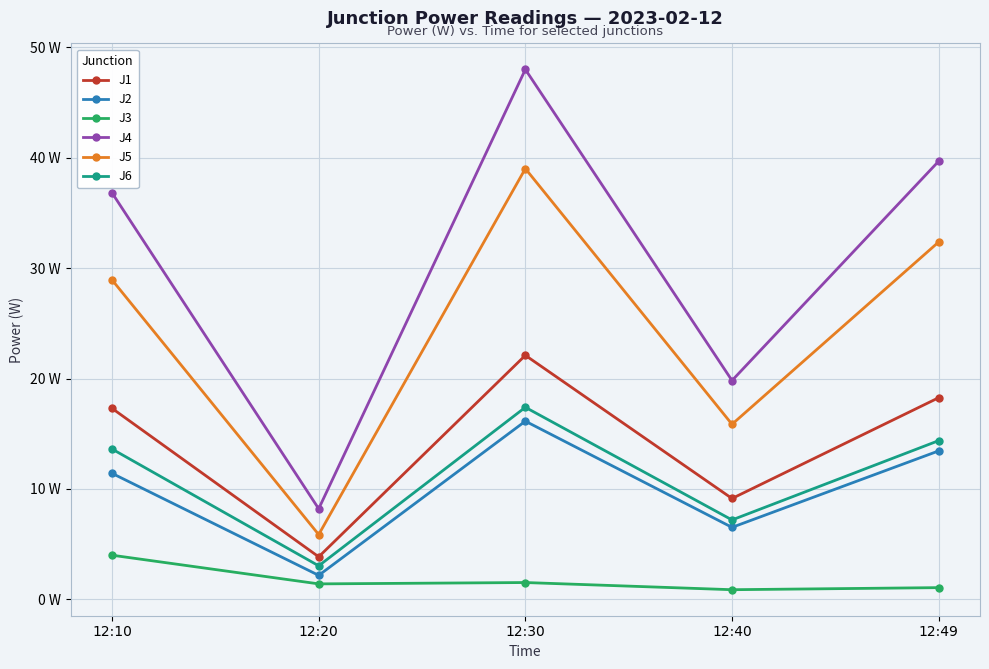

True or false: J1 and J4 cross at least once.

False